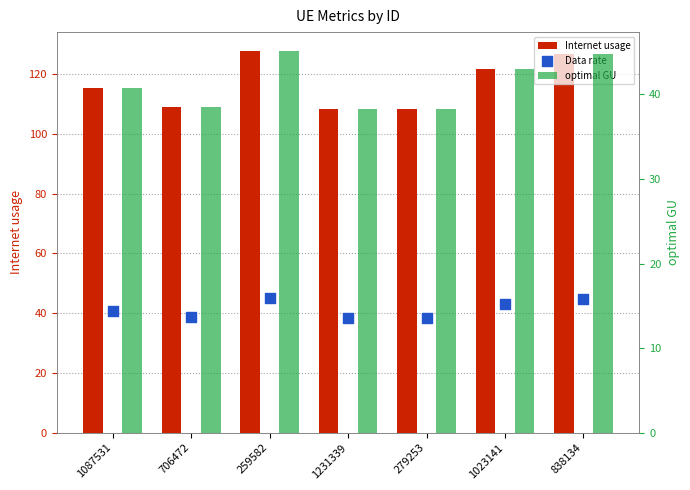

At which category is the sum across all series the highest?

259582